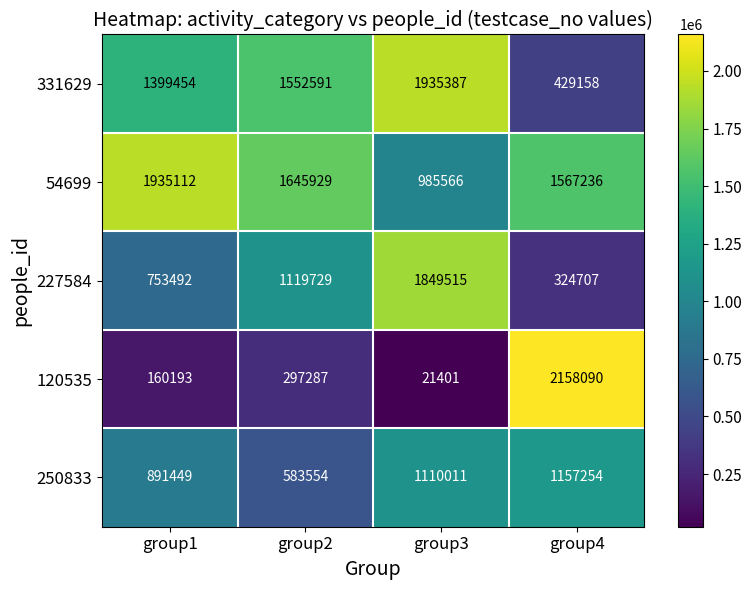

Reading left to right, transcribe all the data shown in this chart.

331629: group1=1399454	group2=1552591	group3=1935387	group4=429158
54699: group1=1935112	group2=1645929	group3=985566	group4=1567236
227584: group1=753492	group2=1119729	group3=1849515	group4=324707
120535: group1=160193	group2=297287	group3=21401	group4=2158090
250833: group1=891449	group2=583554	group3=1110011	group4=1157254